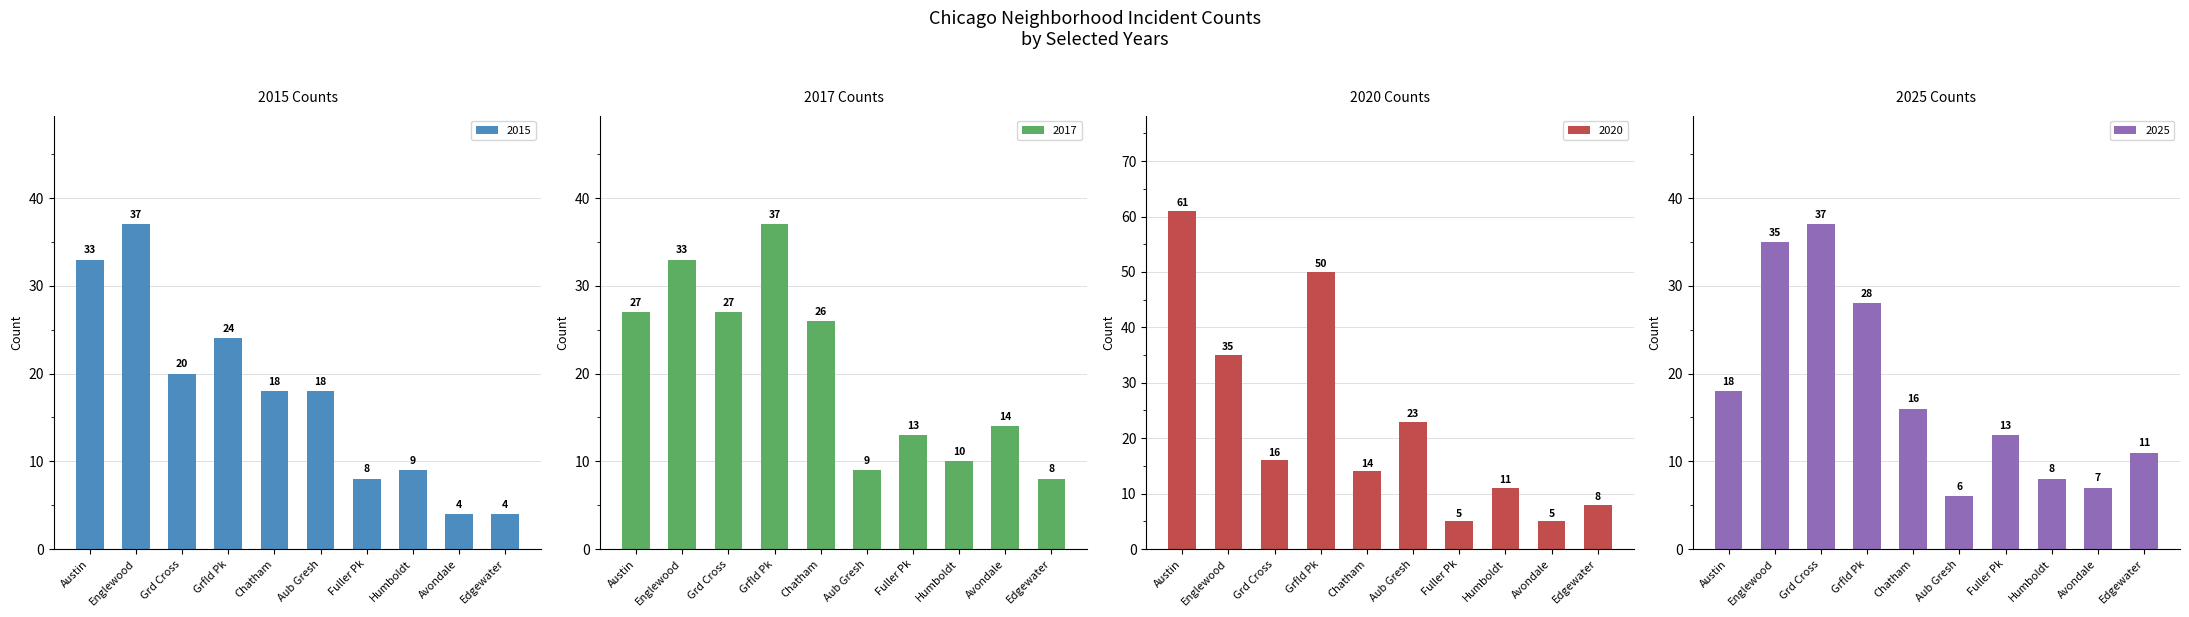

What is the sum of all 2015 values?

175